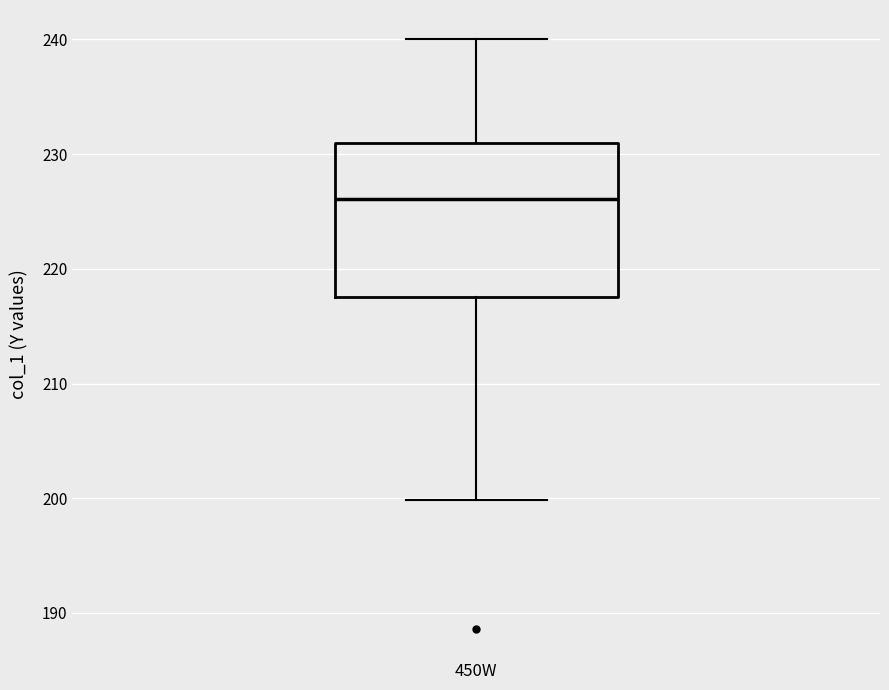

Read this box plot against the y-axis: the position of the median line, the range covered by the box, and the ends of both whiskers. The values are not printed on the chart, so give them approximately, as read against the axis.

median 226, box 218 to 231, whiskers 200 to 240